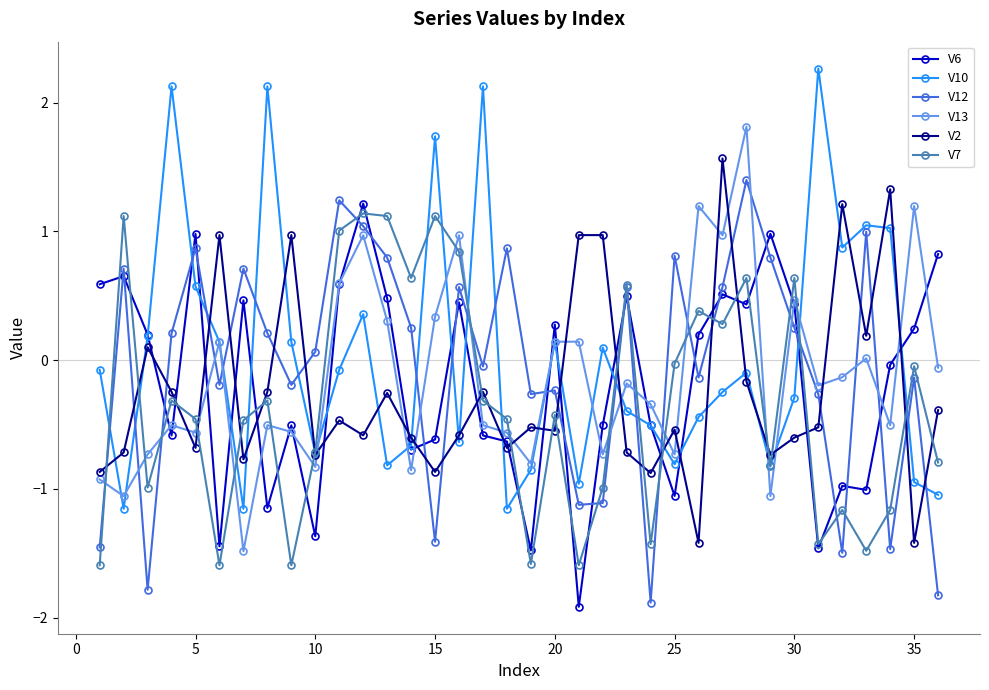

What is the minimum value shown in the chart?

-1.9